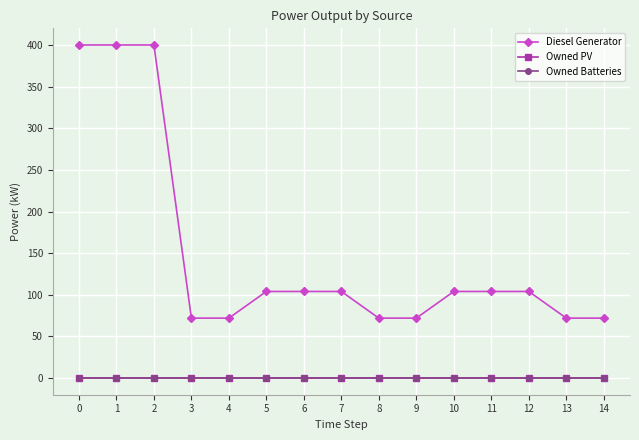

The value of Diesel Generator at 12 is 104. True or false?

True